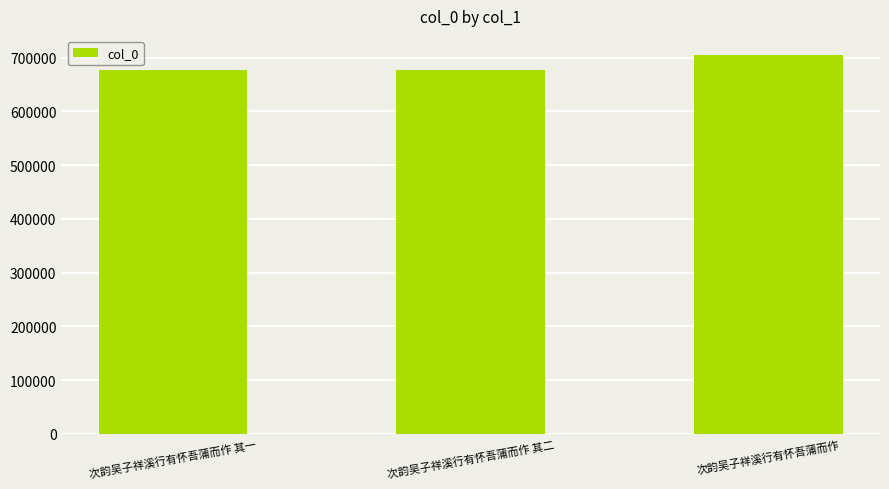

What position from the left is 次韵吴子祥溪行有怀吾蒲而作 其二?

2